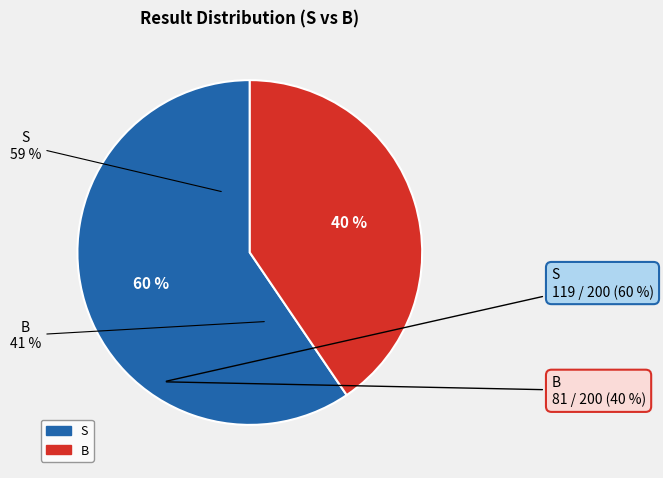

To the nearest percent, what is the average slice percentage?

50%